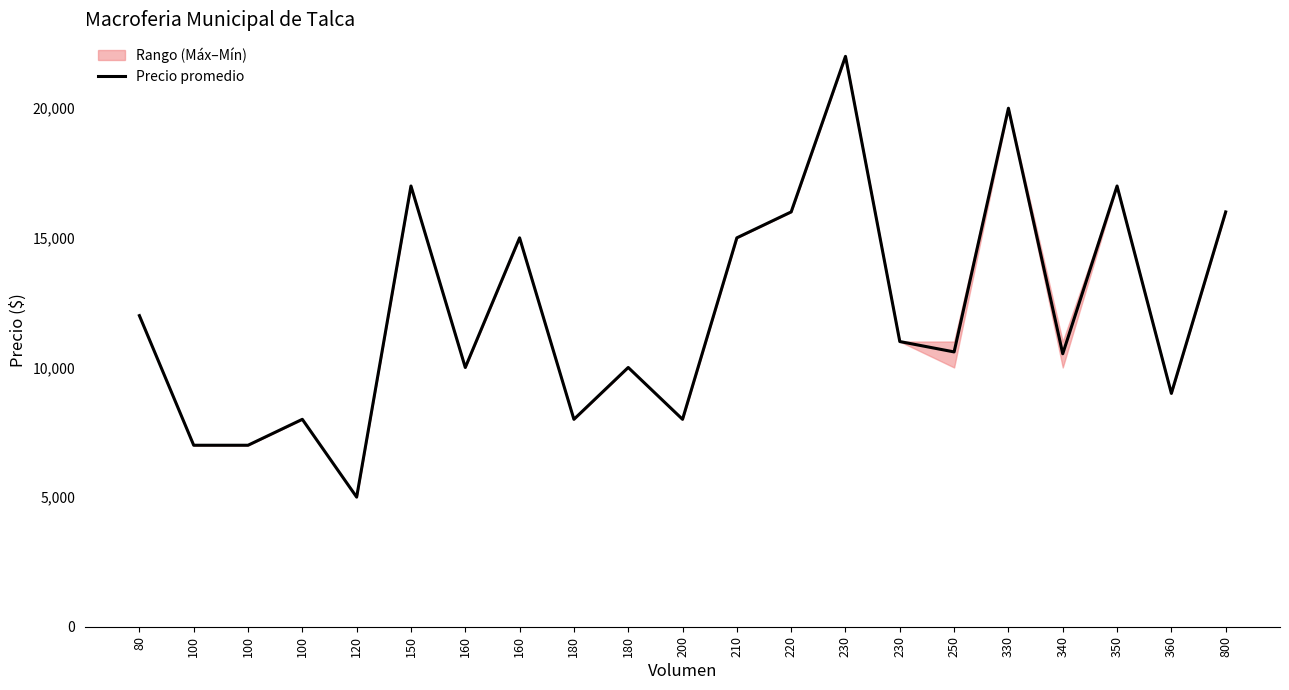

What is the minimum value shown in the chart?

5000